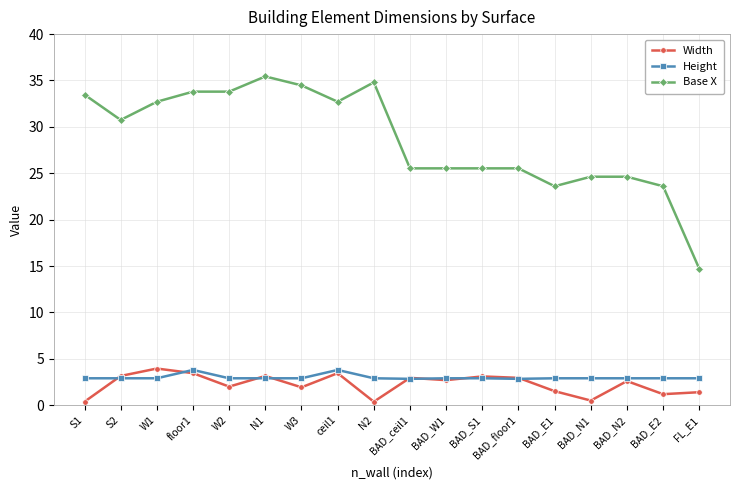

What is the label of the 7th point from the right?

BAD_S1